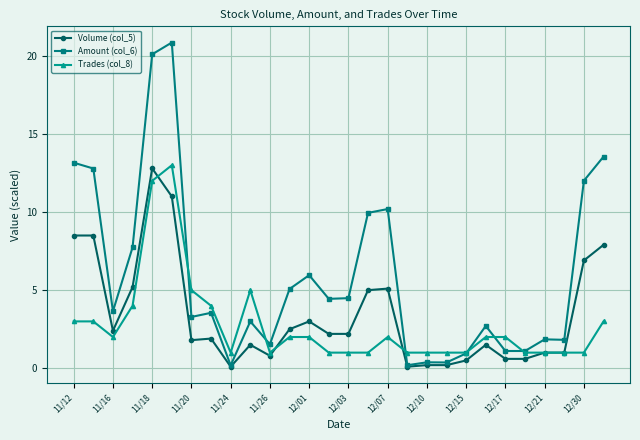

Which series has the largest range (max minus min)?

Amount (col_6)